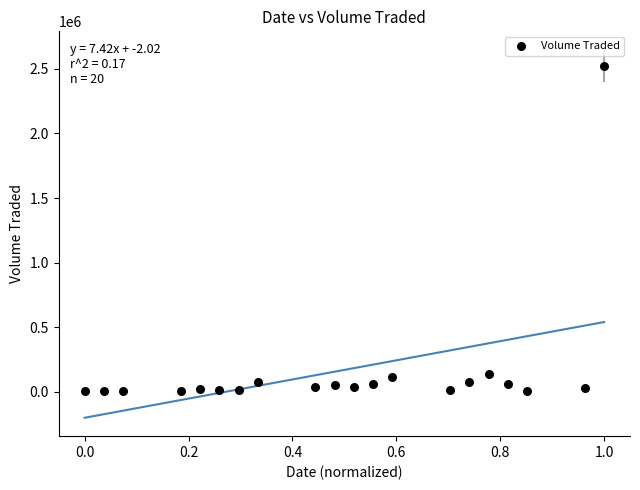

What is the range of Y values (max minus min)?

2521000